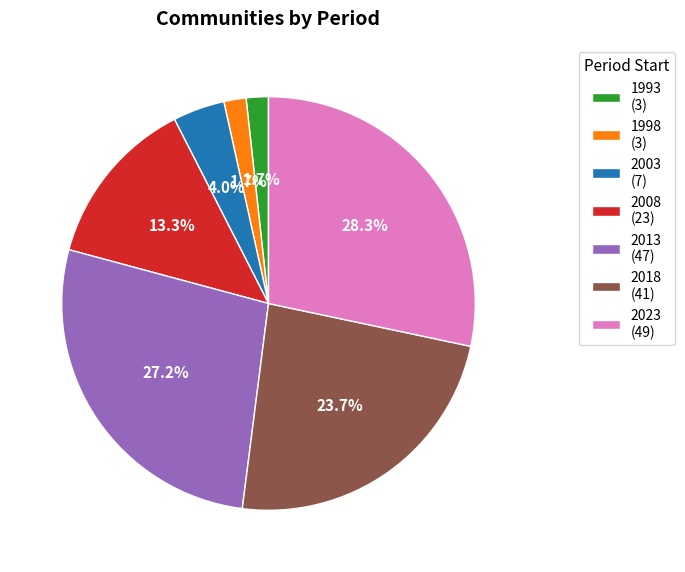

What portion of the pie excludes 1998 (3)?

98.3%